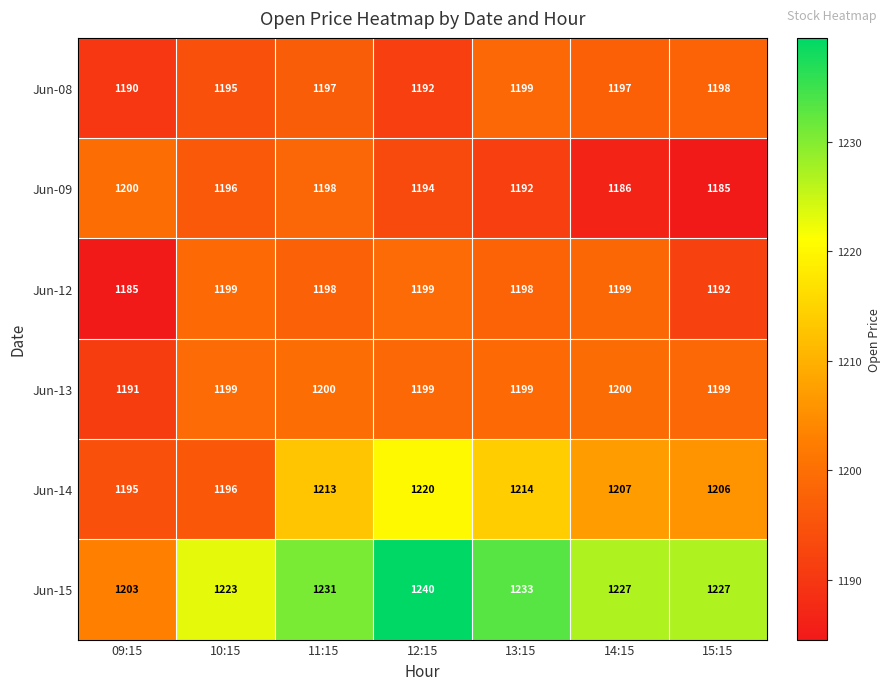

Rank the categories by Jun-09 value from lowest to highest.

15:15, 14:15, 13:15, 12:15, 10:15, 11:15, 09:15